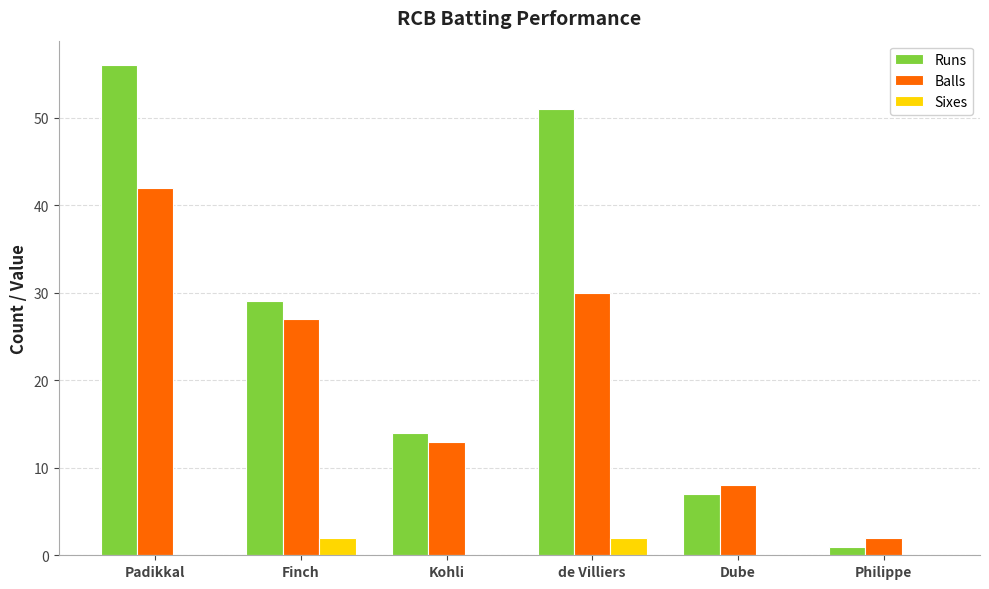

At which label does Runs first exceed 29?

Padikkal